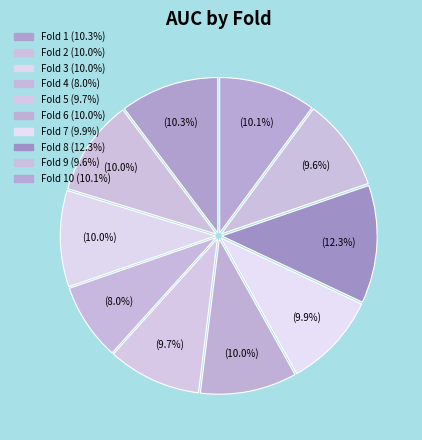

Count the number of slices in the pie.

10